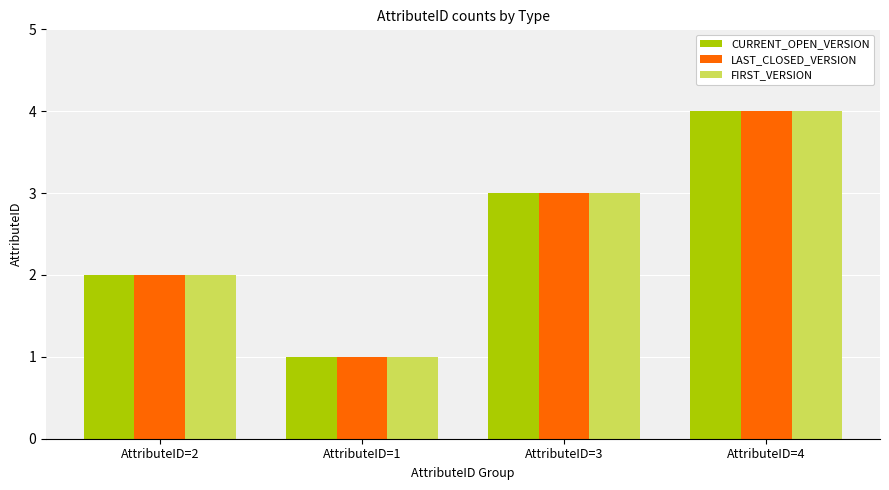

At which category is the sum across all series the highest?

AttributeID=4